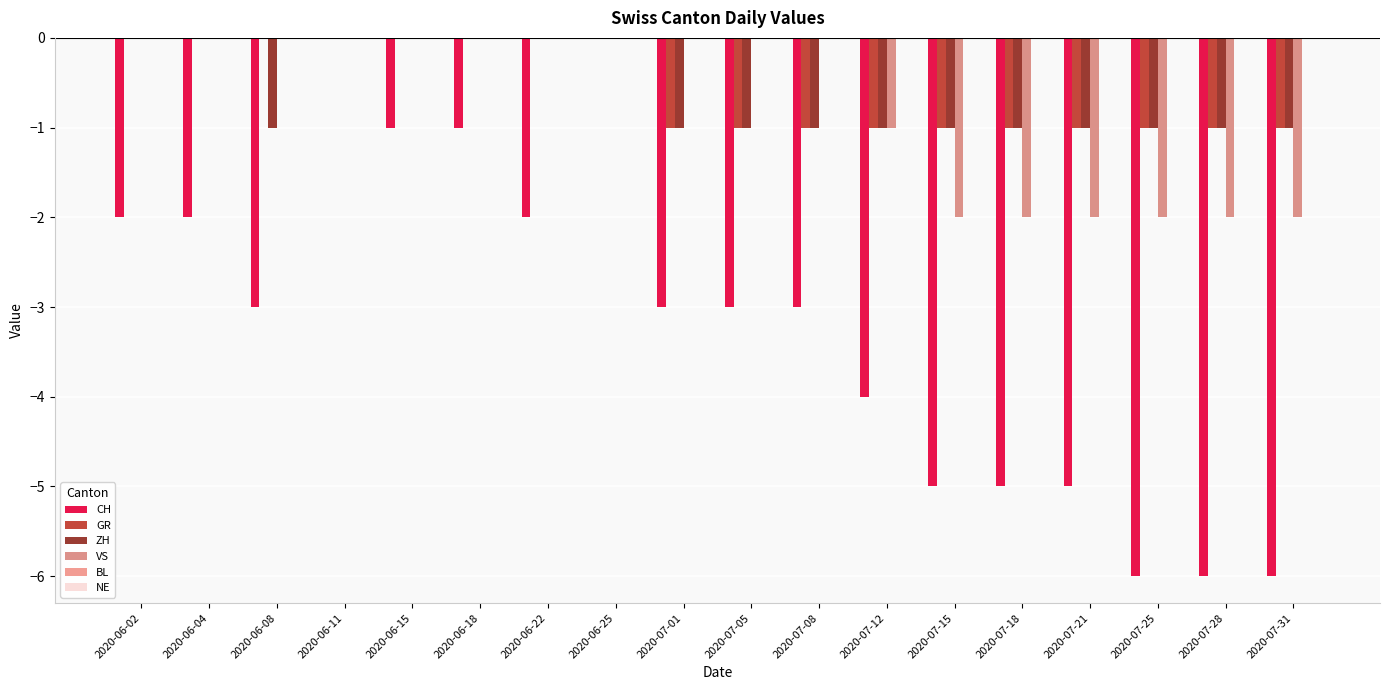

List the series in order of their peak value, highest first.

CH, GR, ZH, VS, BL, NE